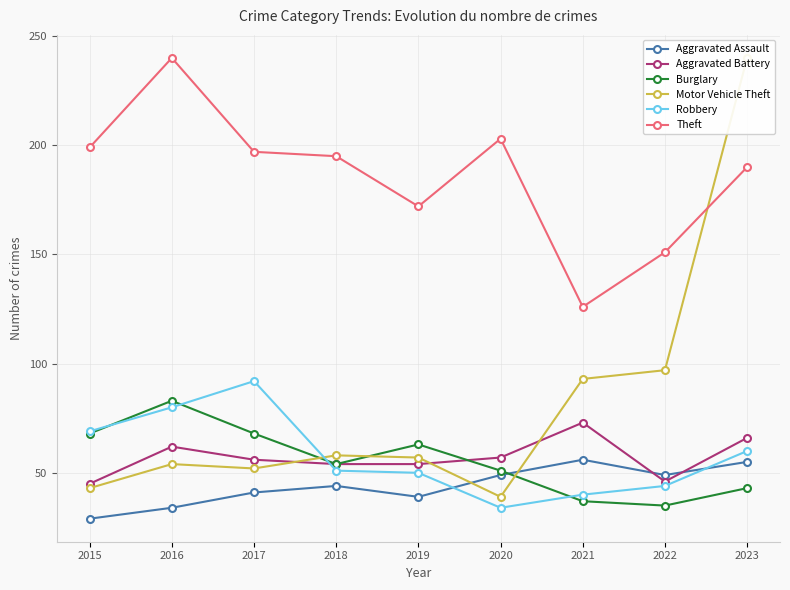

At which category does Aggravated Assault reach its first local valley?

2019